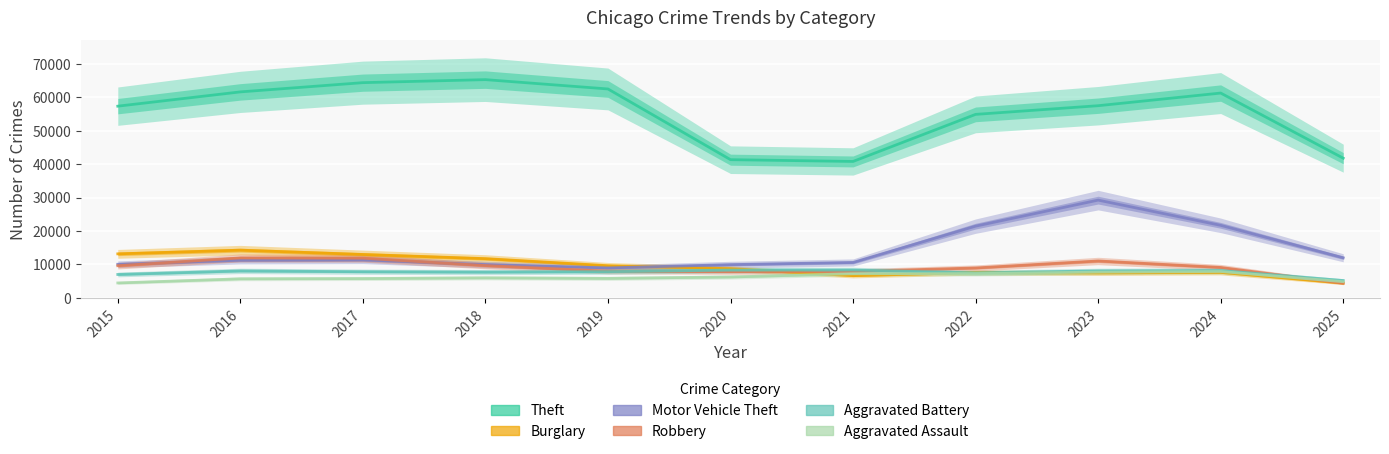

Which series changed the most between 2020 and 2021?

Burglary